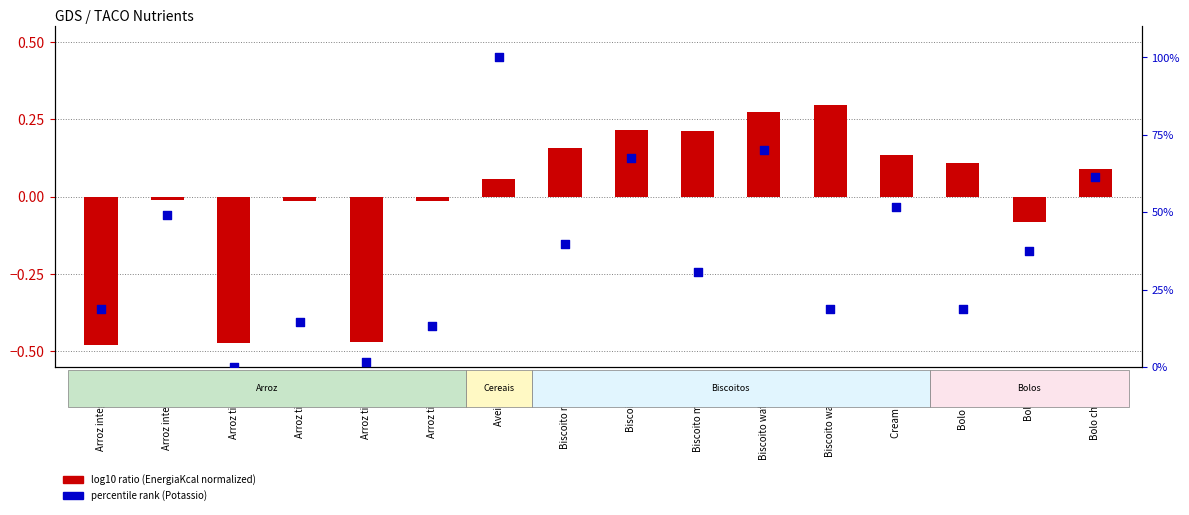

Is the value of percentile rank (Potassio) at Biscoito wafer choc greater than the value of log10 ratio (EnergiaKcal normalized) at Biscoito wafer mor?

Yes